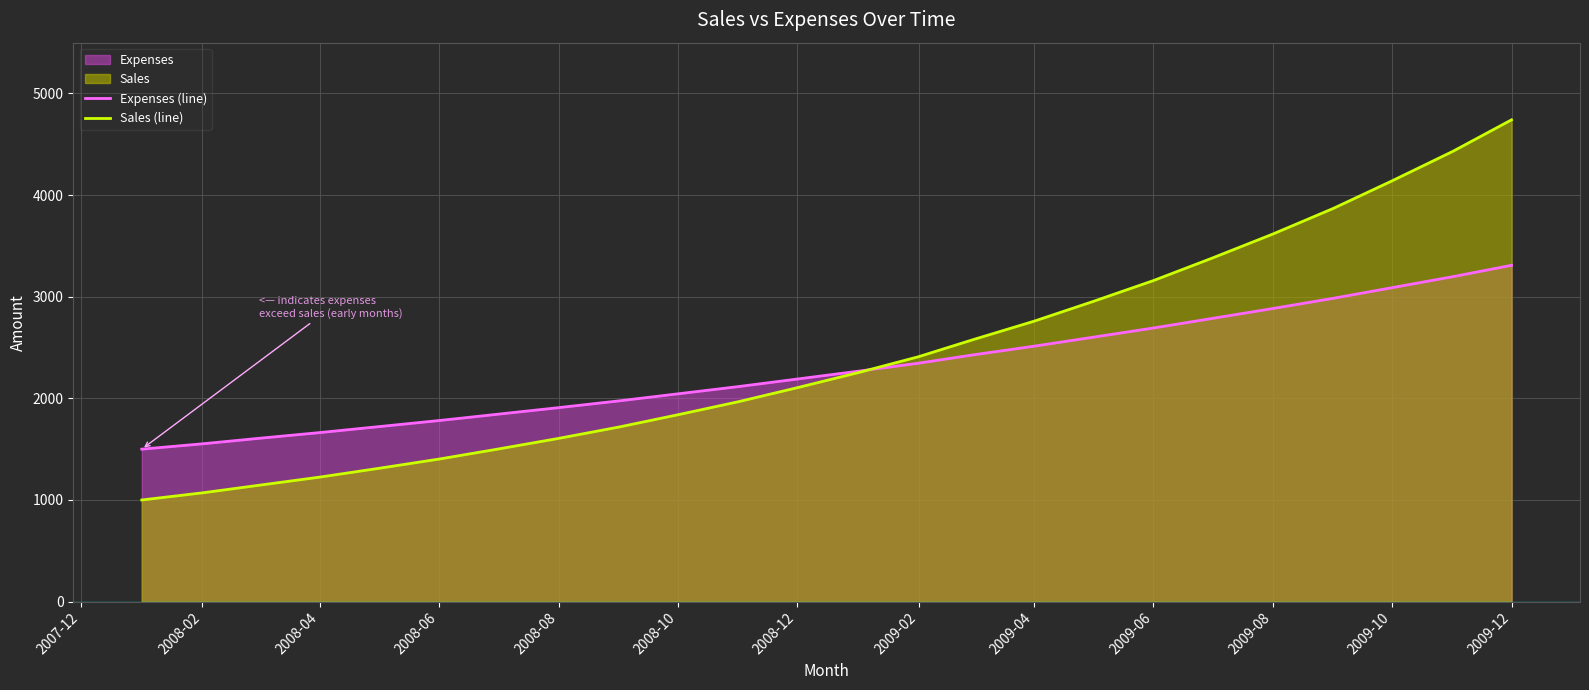

List the series in order of their overall mean, lowest first.

Expenses (line), Sales (line)